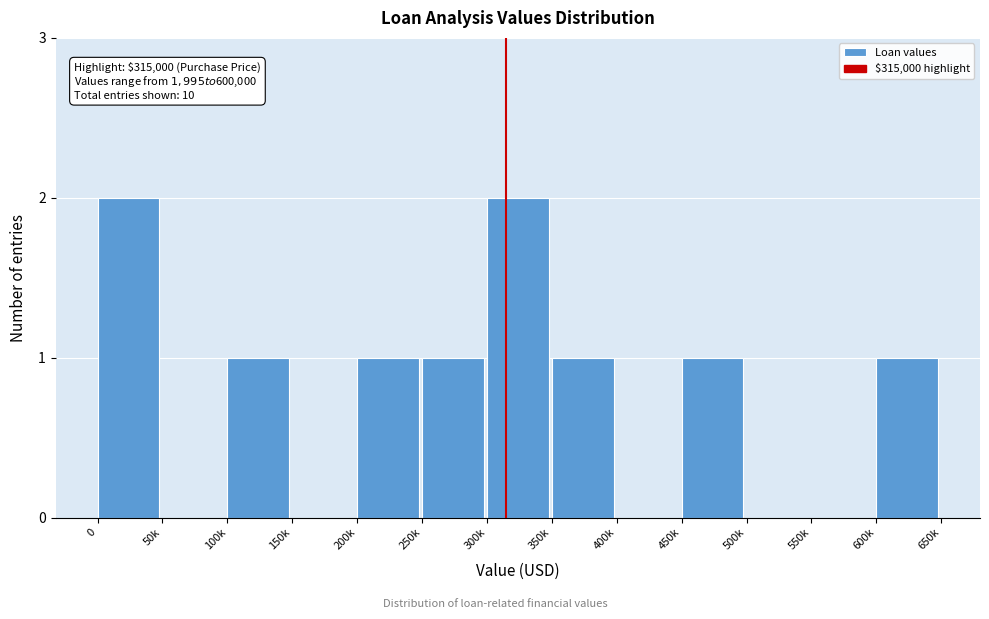

Reading left to right, list all the values displayed in this chart.

0=2	50k=0	100k=1	150k=0	200k=1	250k=1	300k=2	350k=1	400k=0	450k=1	500k=0	550k=0	600k=1